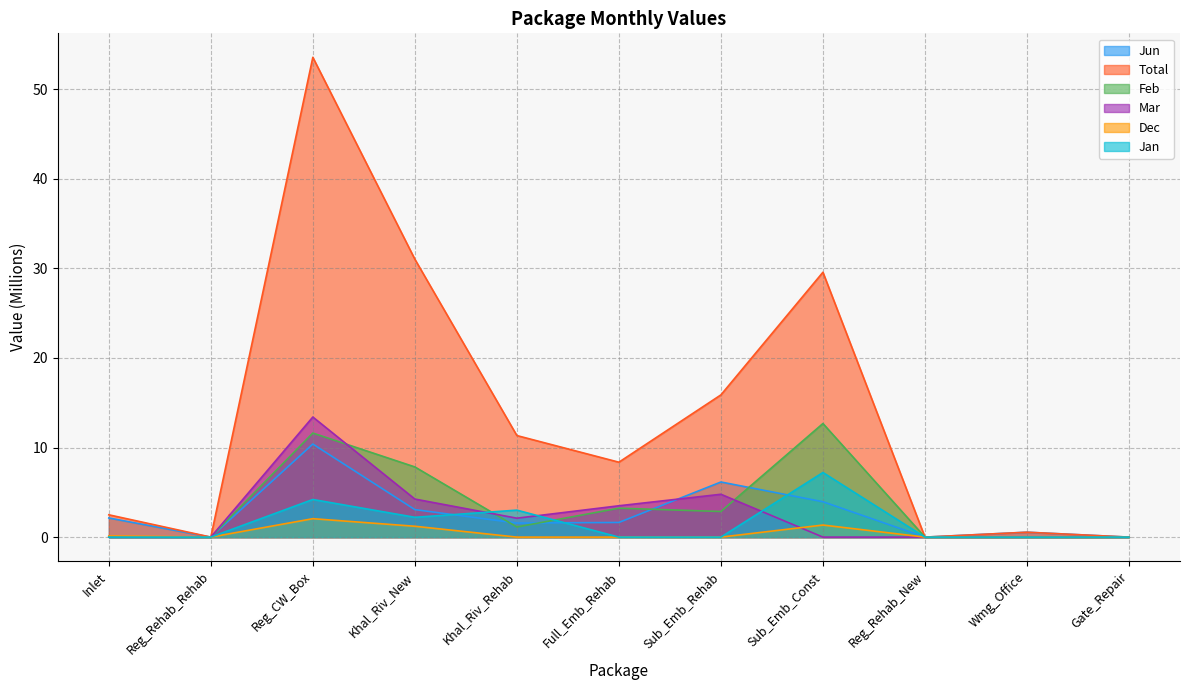

What is the difference between the Jun values at Full_Emb_Rehab and Inlet?

0.5